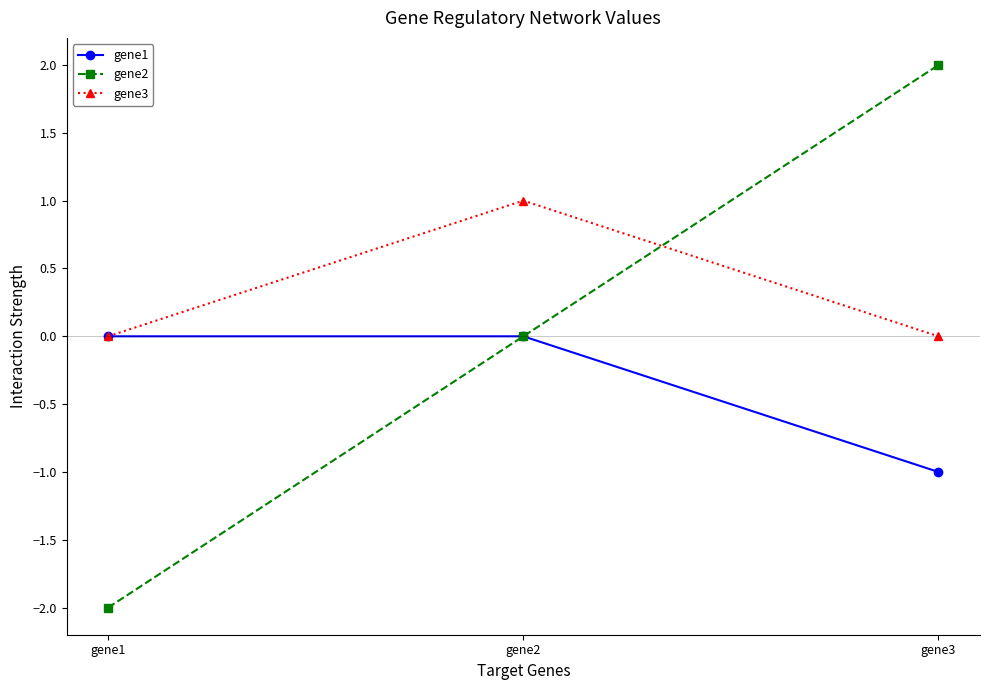

Which series has the largest total across all categories?

gene3